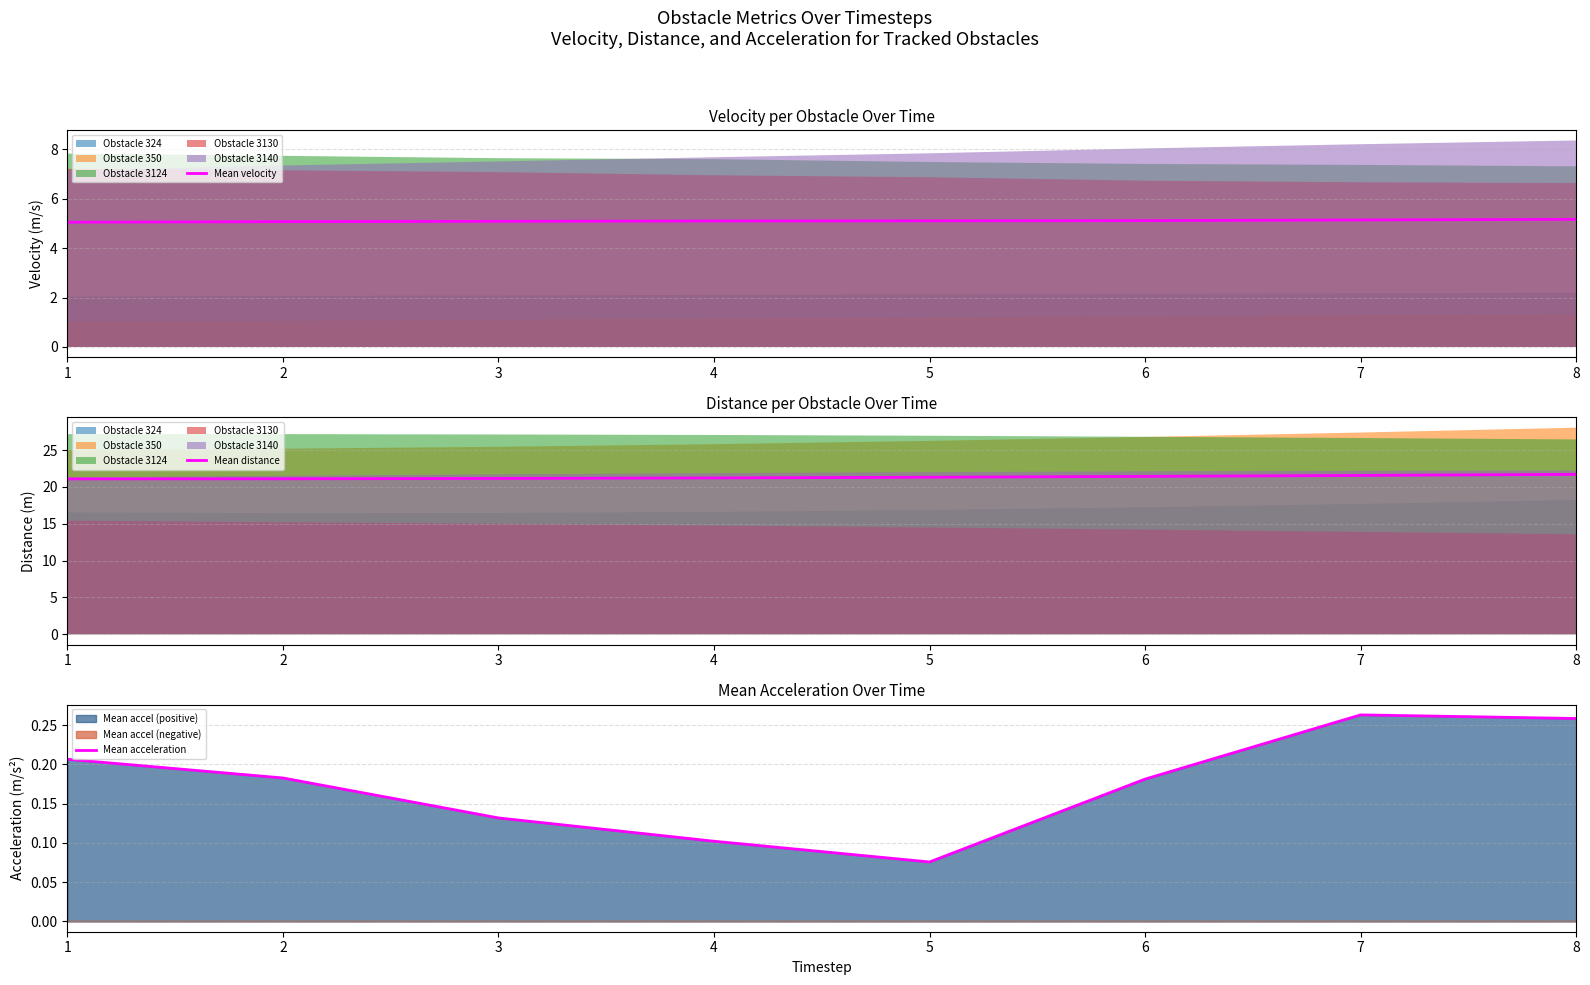

The Mean distance series shows 21.2 at 4. True or false?

True